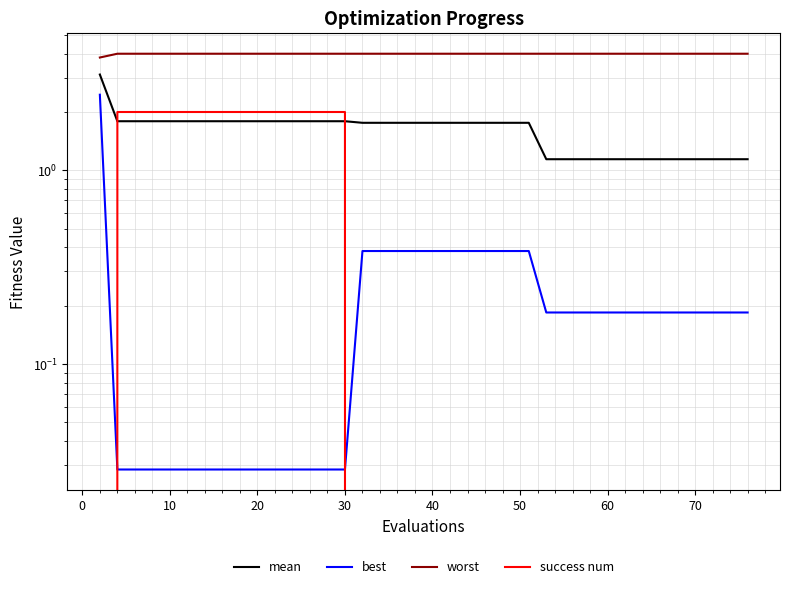

Which series has the largest total across all categories?

worst